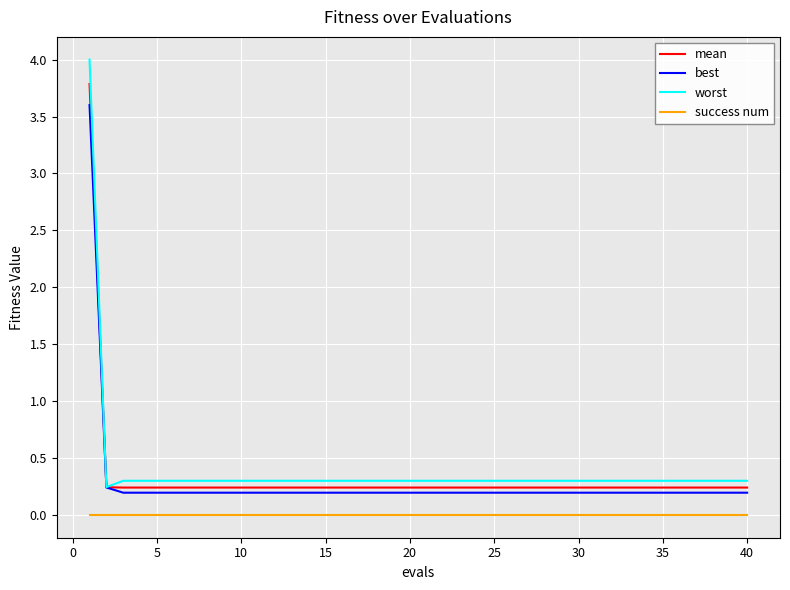

At how many categories does at least one series exceed 3?

1